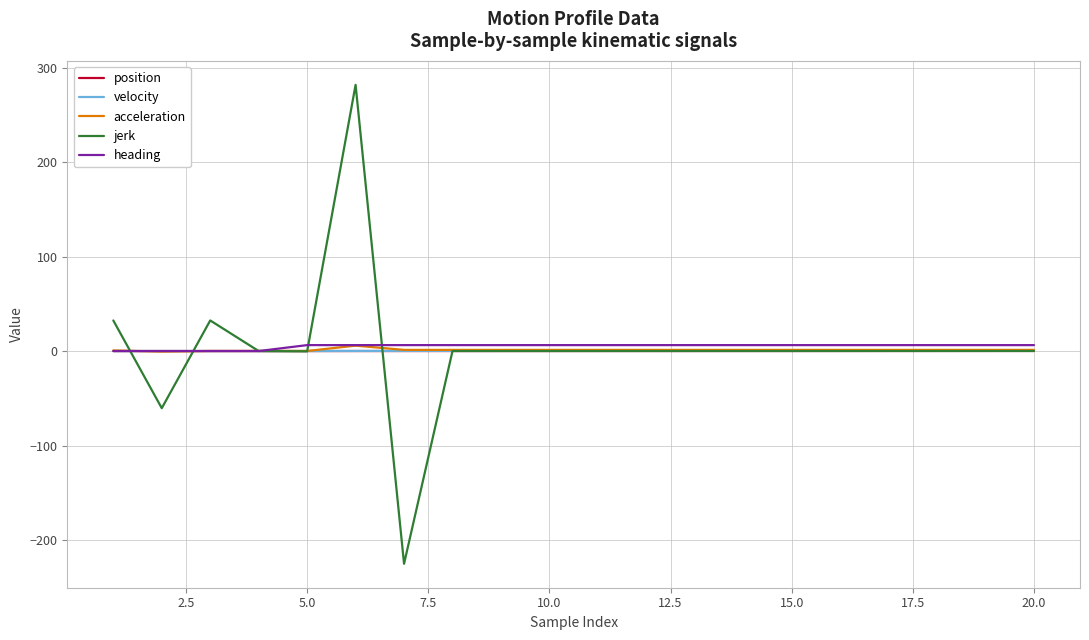

What is the minimum value shown in the chart?

-225.2